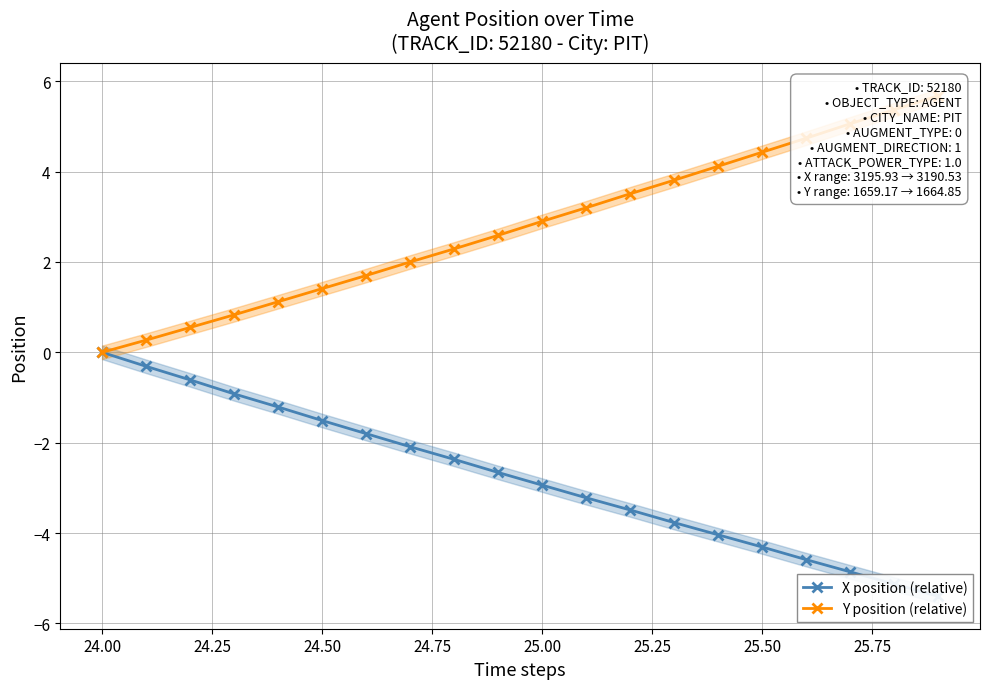

The Y position (relative) series shows 5.6 at 11. True or false?

False